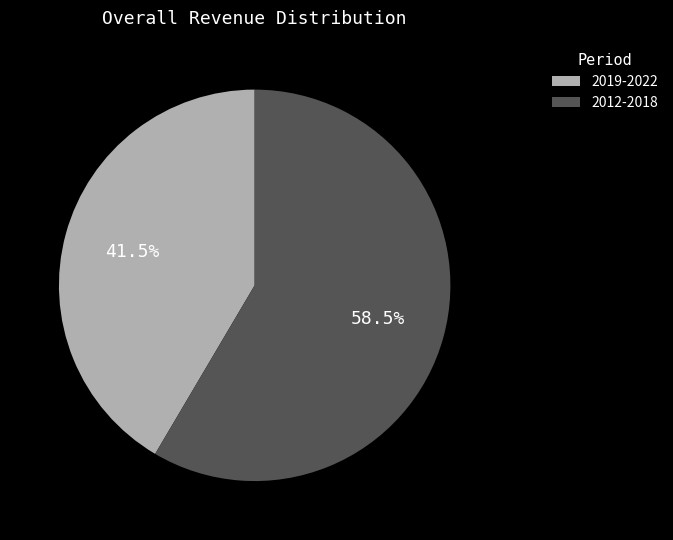

Rank the categories by value from highest to lowest.

2012-2018, 2019-2022